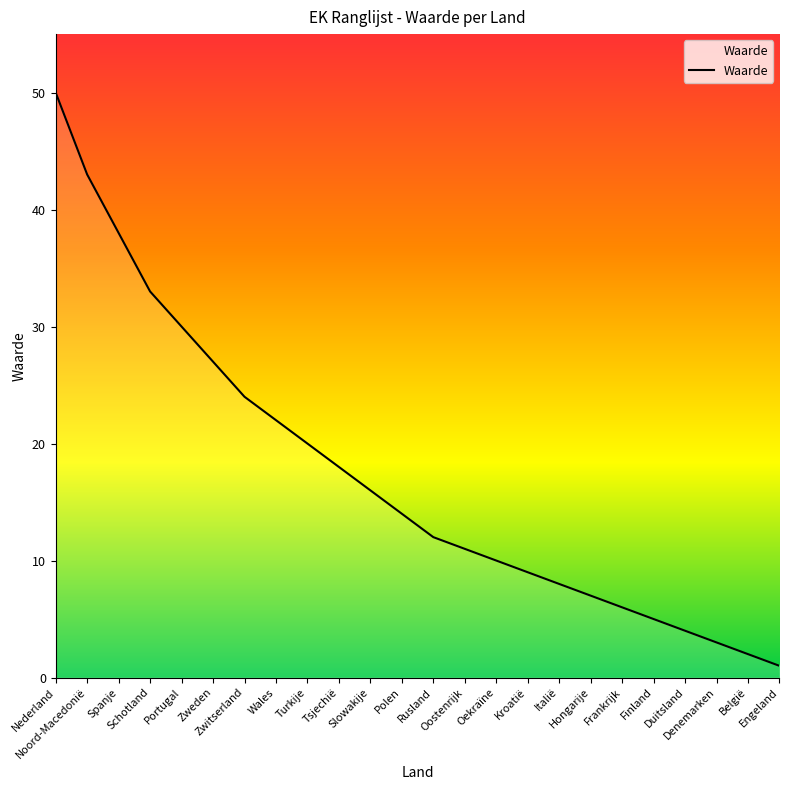

At which label does the data first exceed 14?

Nederland